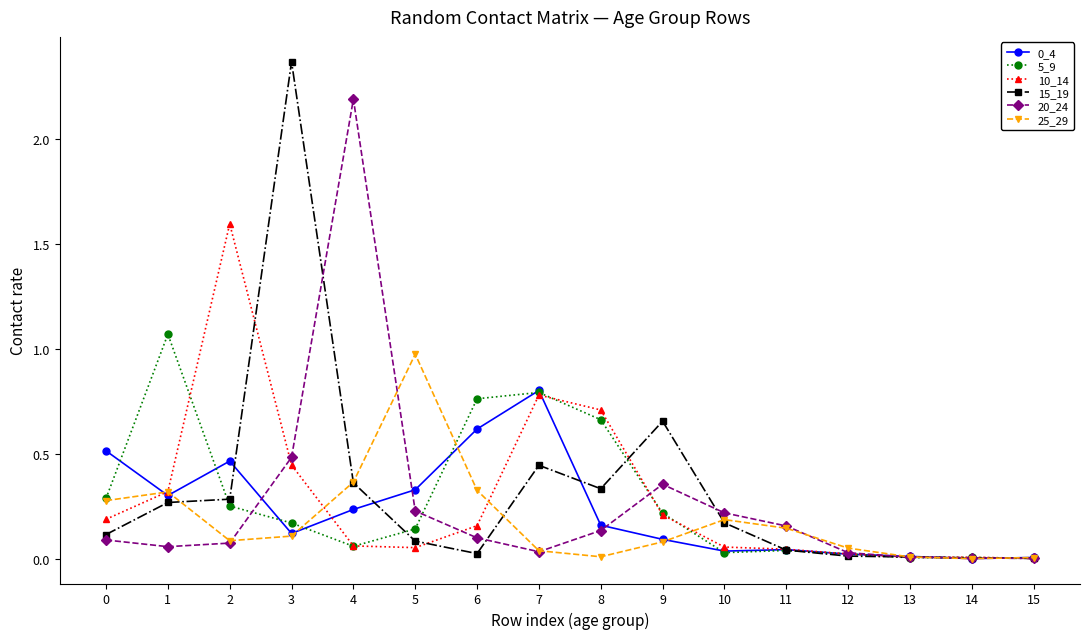

True or false: 10_14 has more than 1 points higher than both neighbors.

True